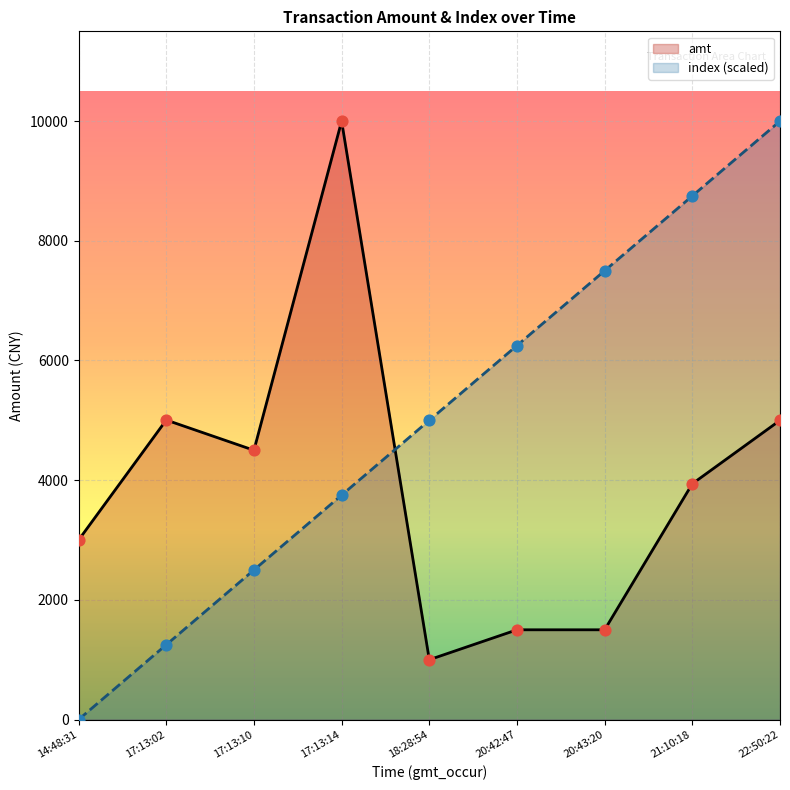

Which series has the largest total across all categories?

index